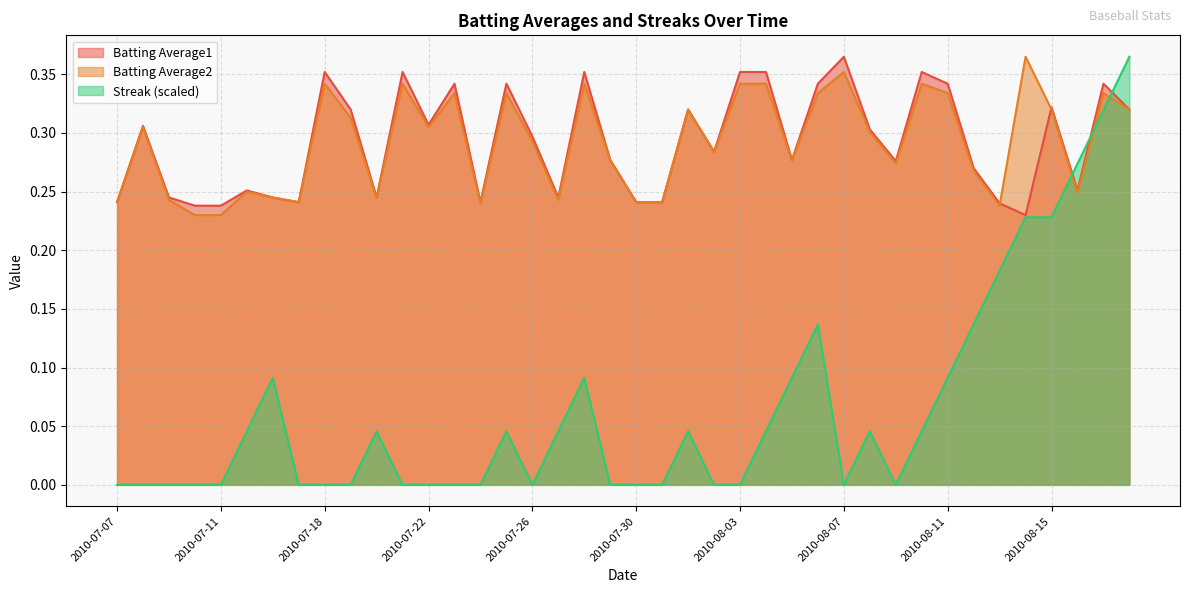

Which series has the largest range (max minus min)?

Streak (scaled)